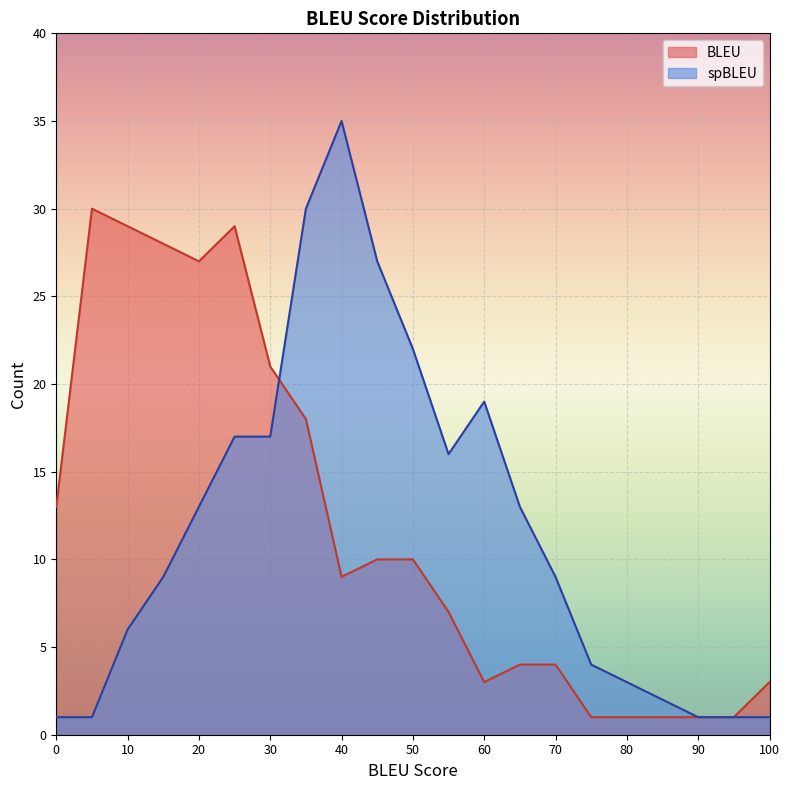

Which category has the highest value across all series?

40